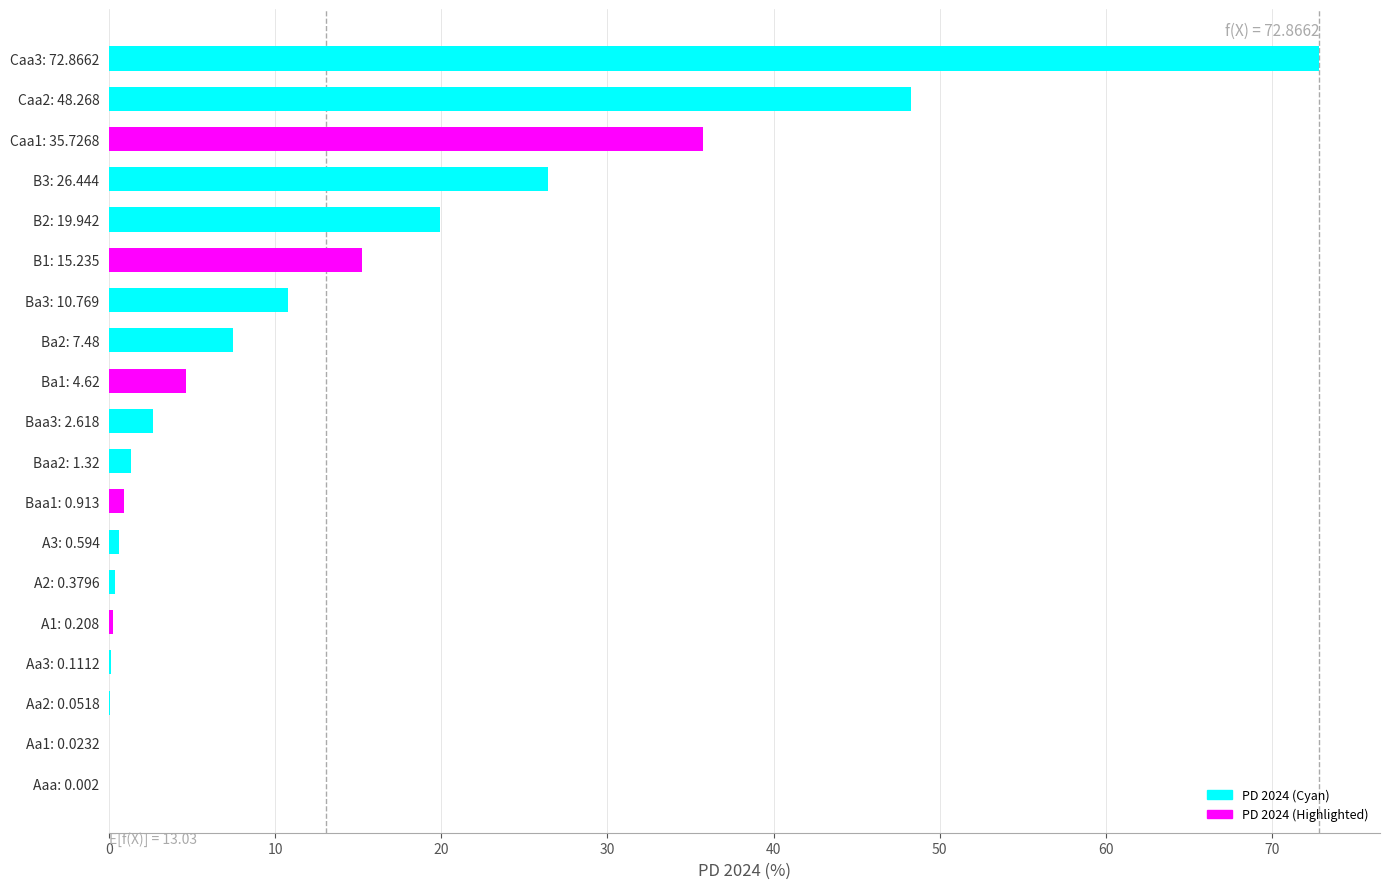

The chart shows a value of 77.8 at Caa2: 48.268. True or false?

False